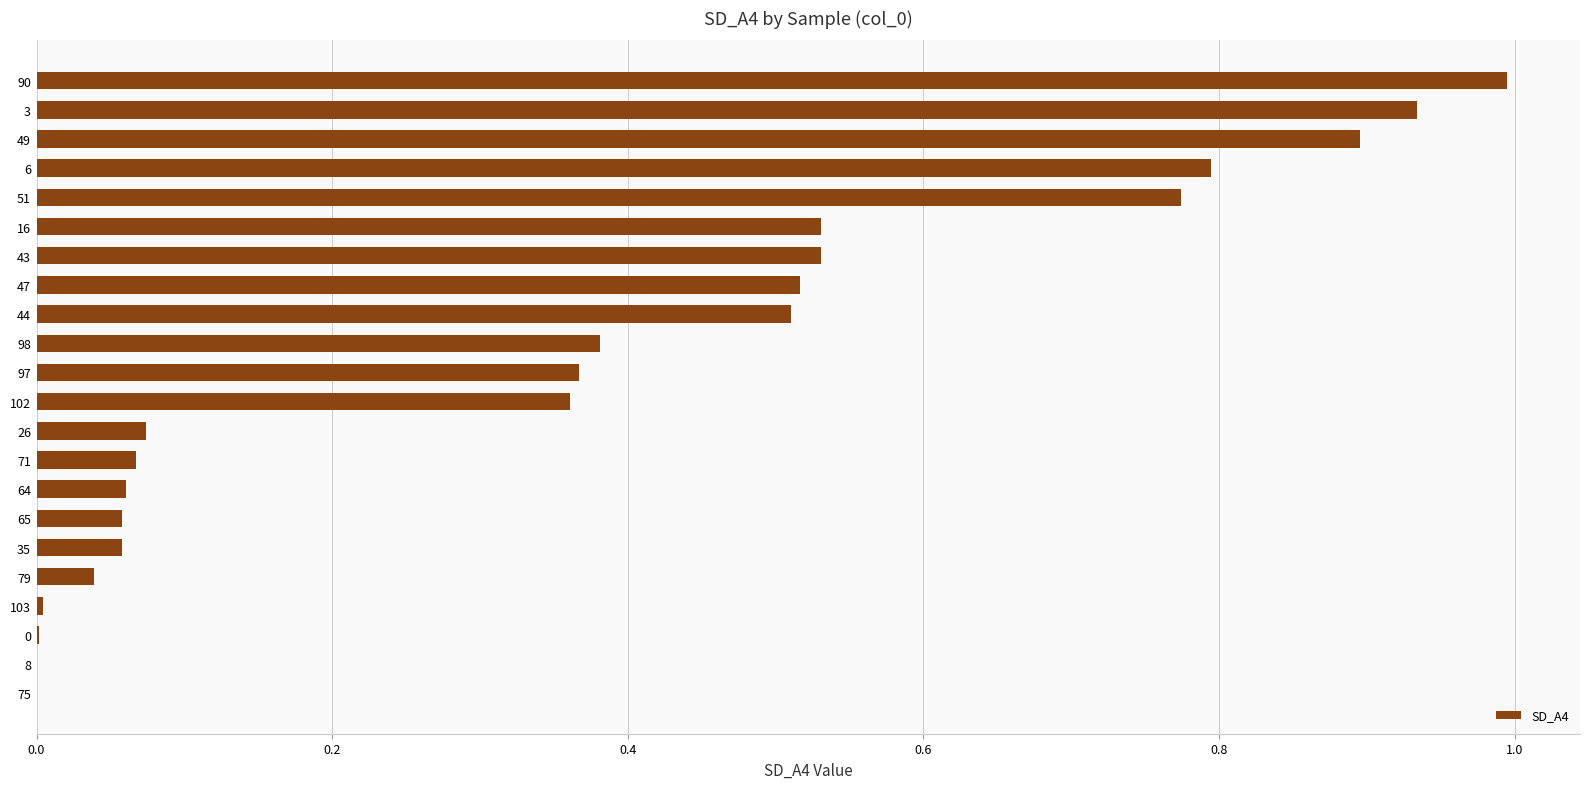

What is the sum of all values?

8.0